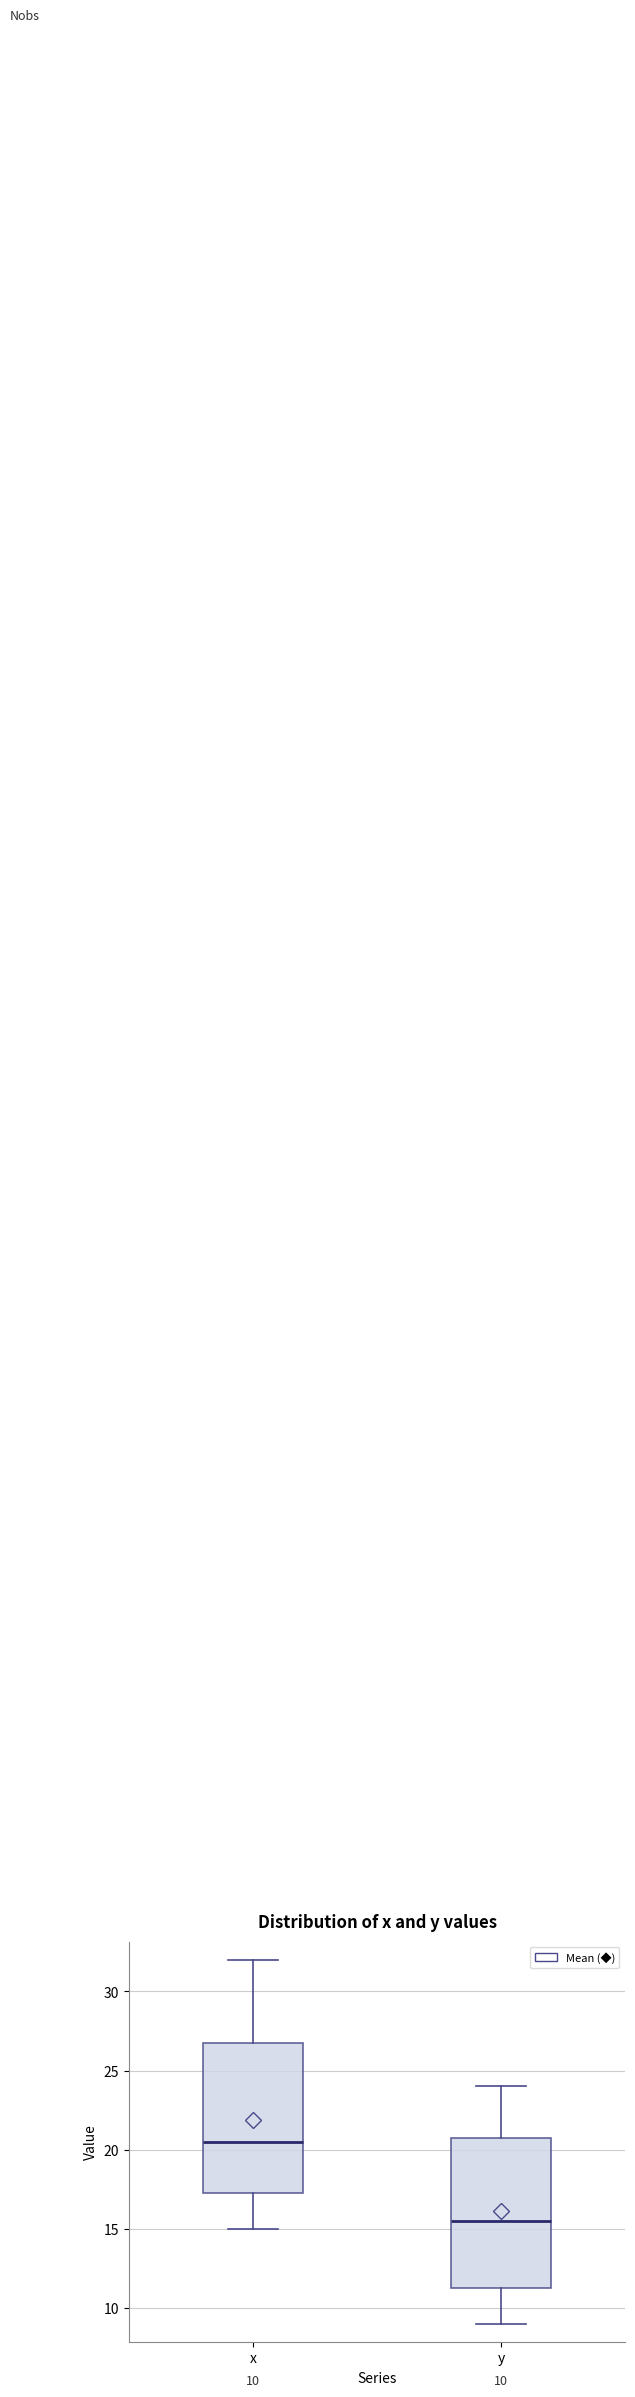

Which box's median line is the highest?

x